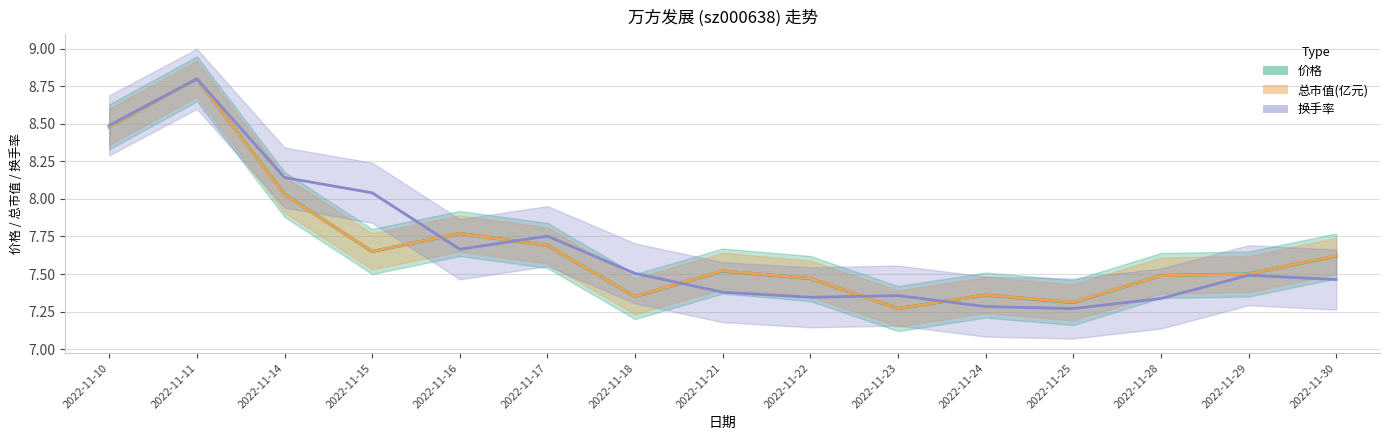

Rank the series by their maximum value, from highest to lowest.

价格, 总市值(亿元), 换手率